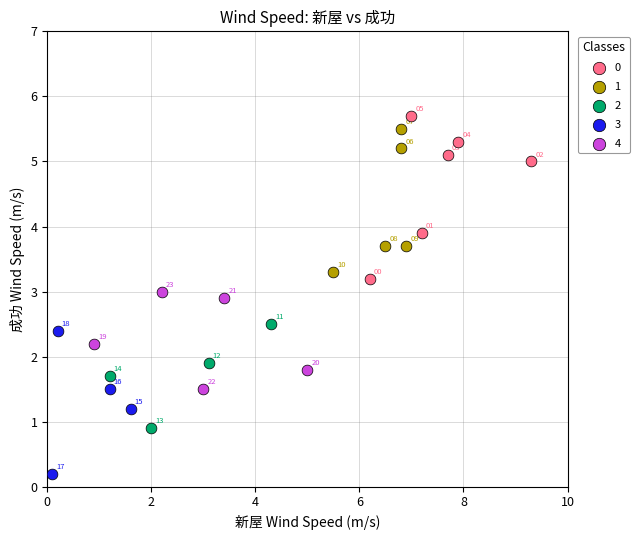

Which series contains the lowest Y value?

3